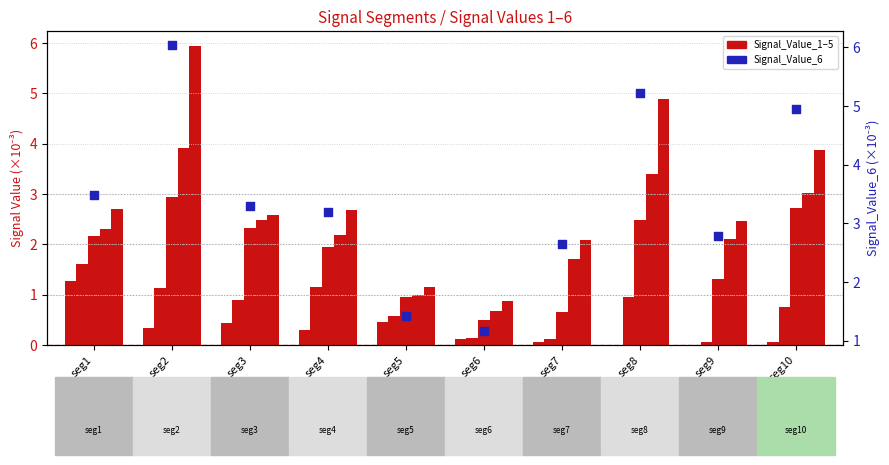

Is the value of Signal_Value_6 at seg6 greater than the value of Signal_Value_1 at seg5?

Yes